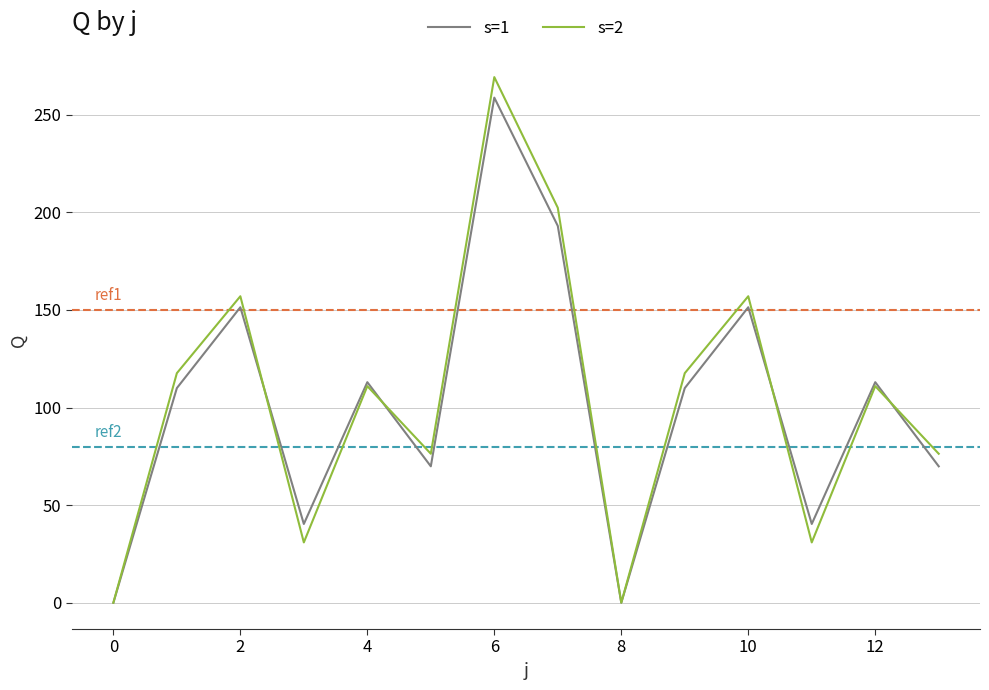

What is the maximum value for s=2?

269.2